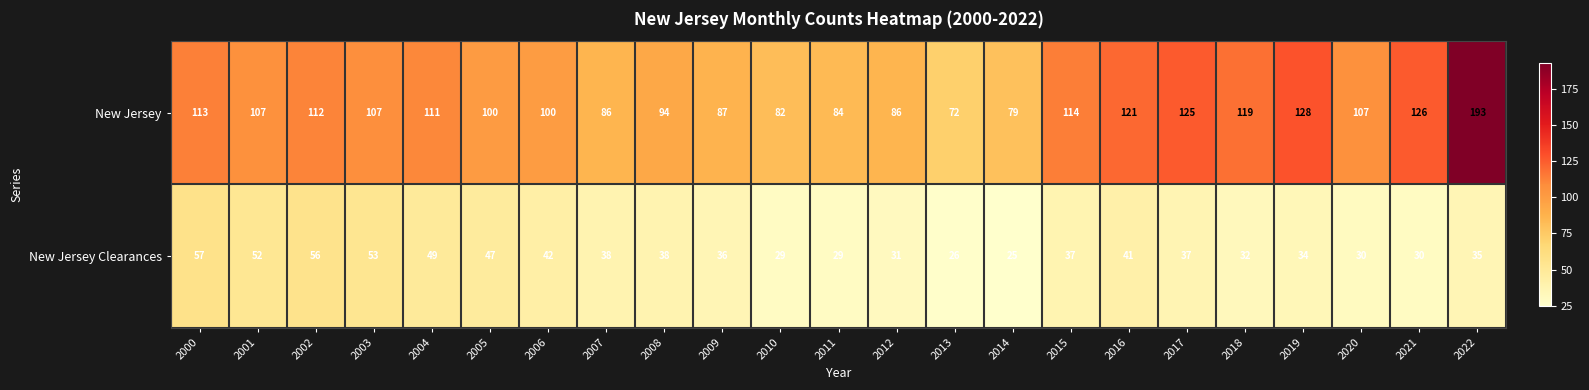

At 2006, list the series in order from largest to smallest.

New Jersey, New Jersey Clearances